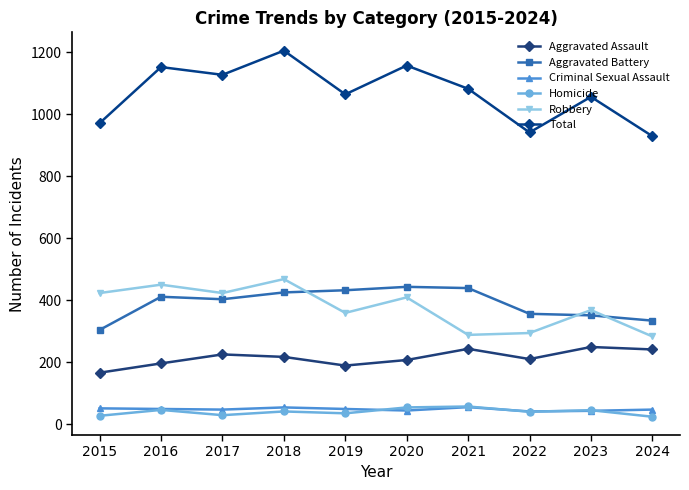

Which category has the lowest value in the Aggravated Assault series?

2015